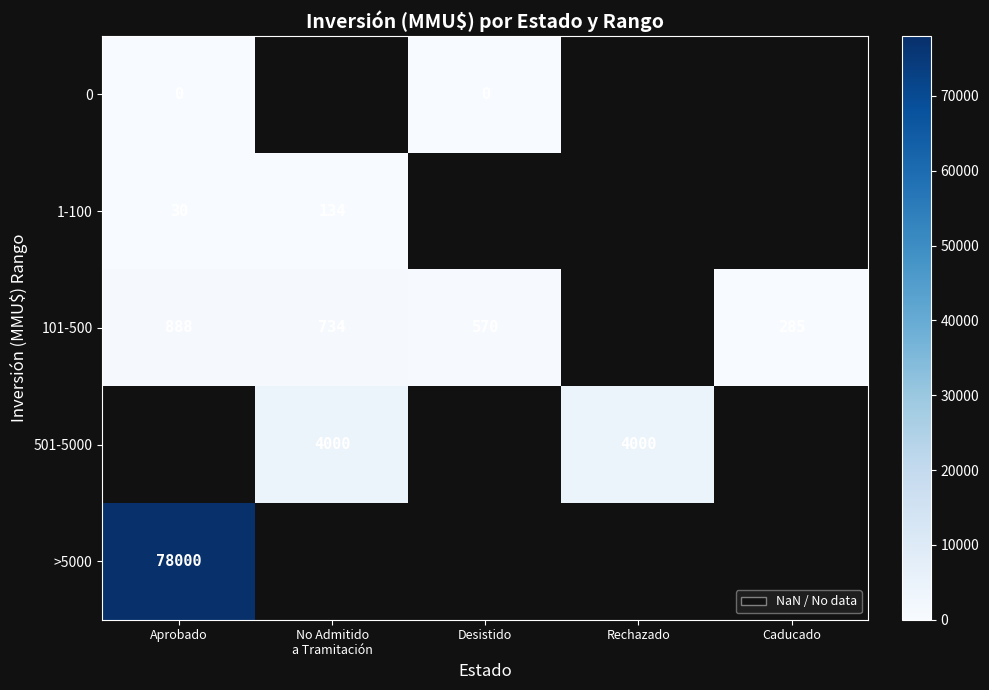

Is it true that 101-500 equals 245 at Desistido?

False